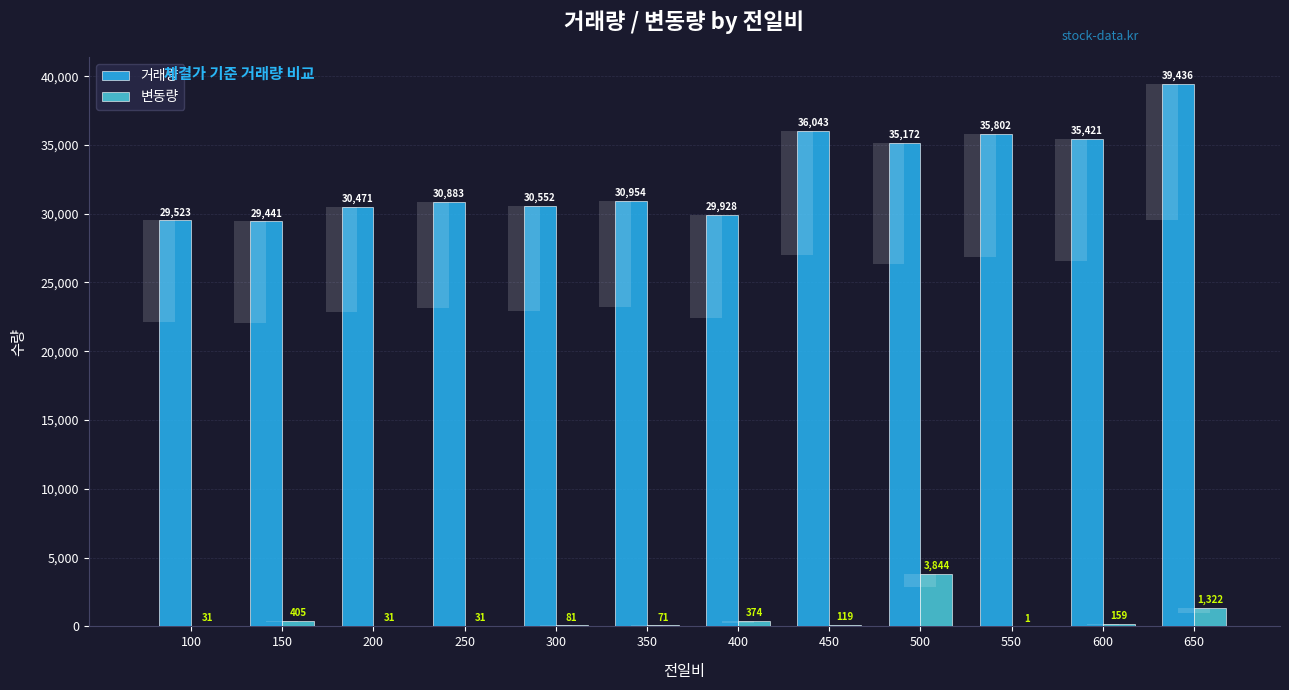

Reading right to left, list all the values displayed in this chart.

거래량: 39436	35421	35802	35172	36043	29928	30954	30552	30883	30471	29441	29523
변동량: 1322	159	1	3844	119	374	71	81	31	31	405	31